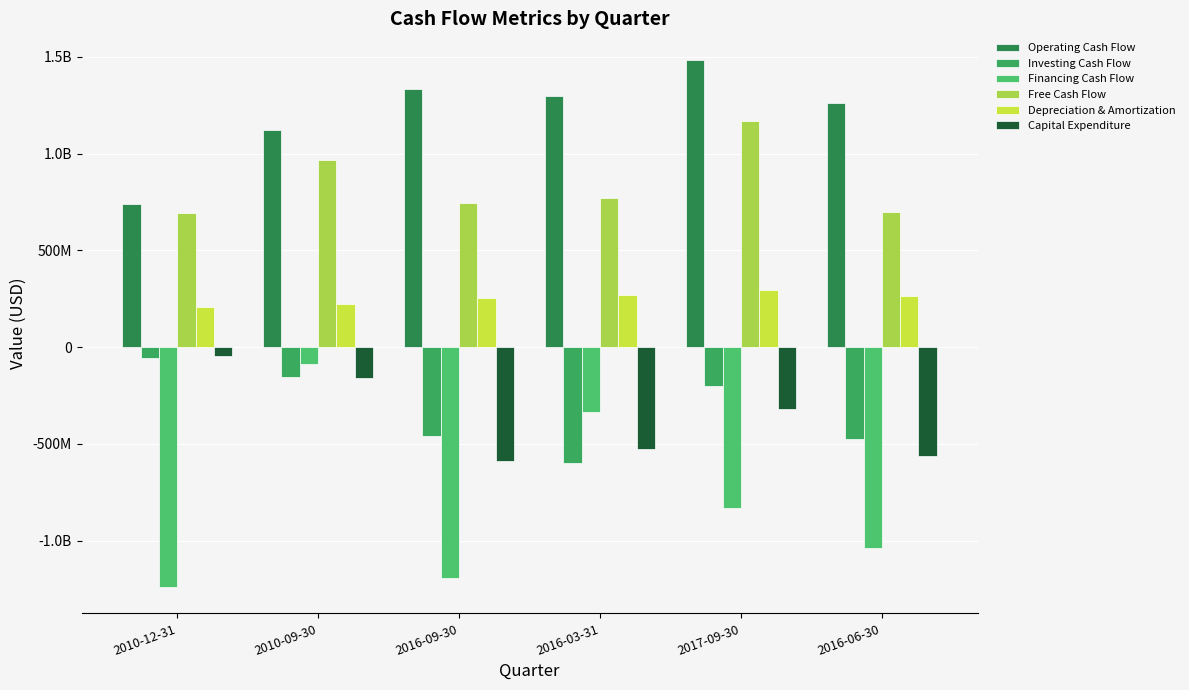

Are the bars horizontal?

No